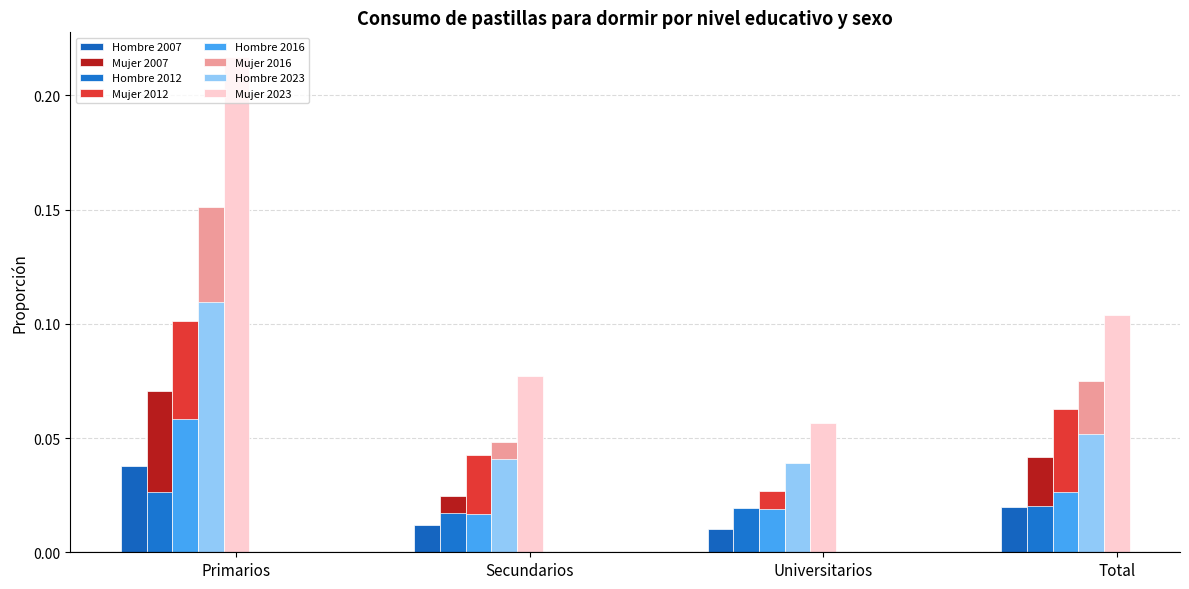

How many groups of bars are there?

4